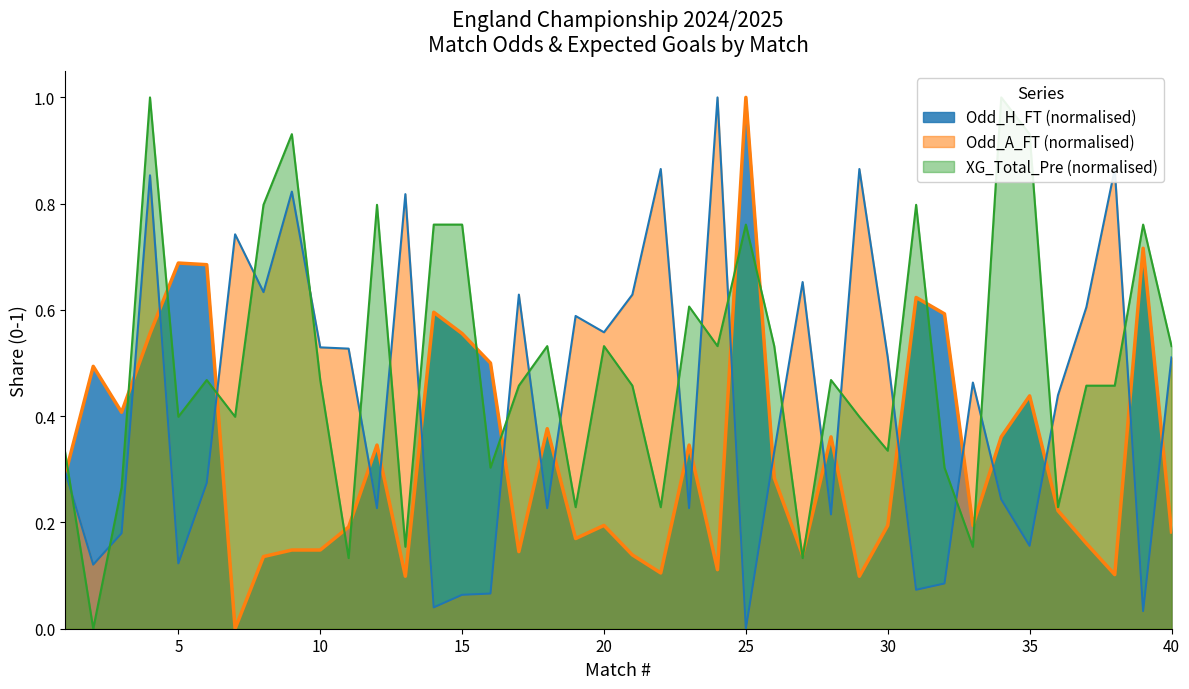

At which label does Odd_A_FT (normalised) reach its minimum?

25